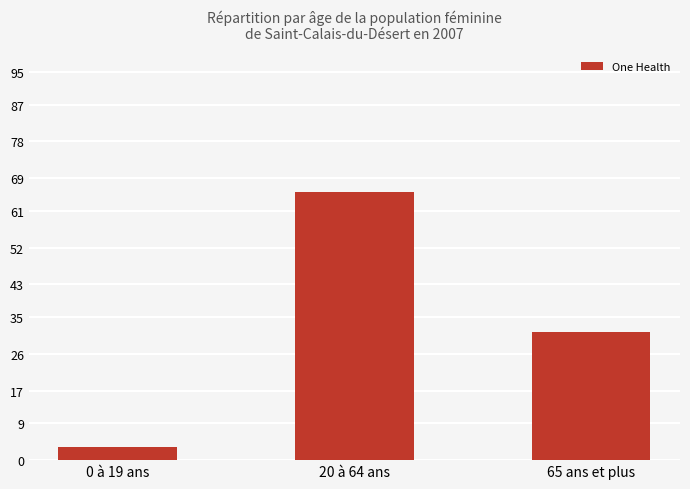

At which label is the value closest to 34?

65 ans et plus